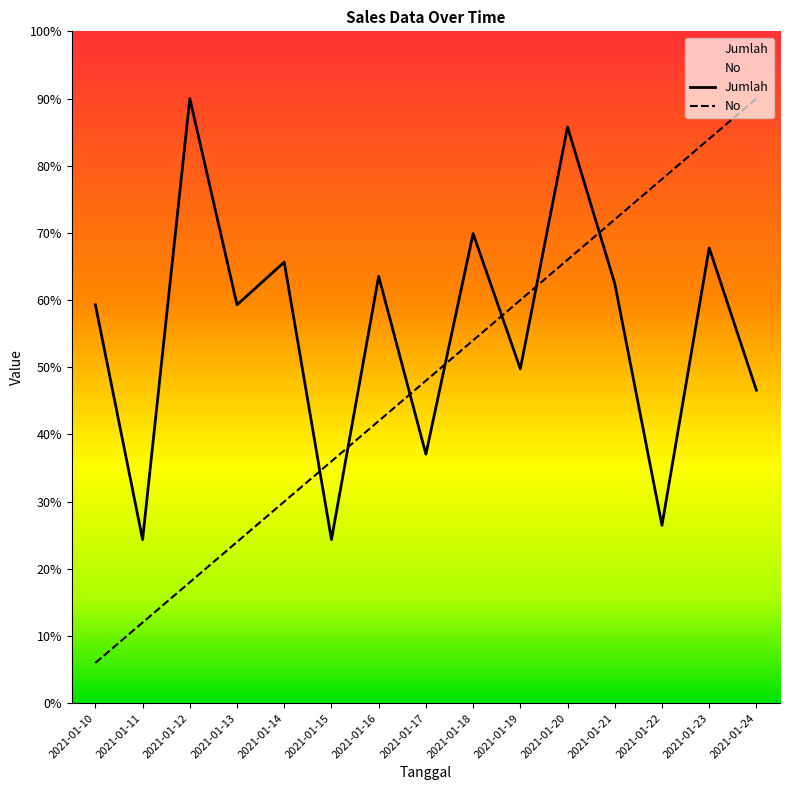

Is the value of Jumlah at 2021-01-13 greater than the value of No at 2021-01-20?

No